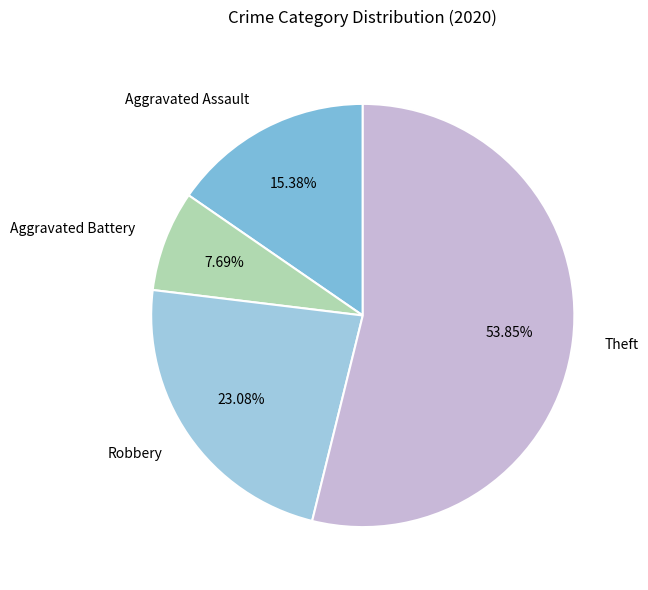

What percentage do Aggravated Assault and Theft together represent?

69.2%